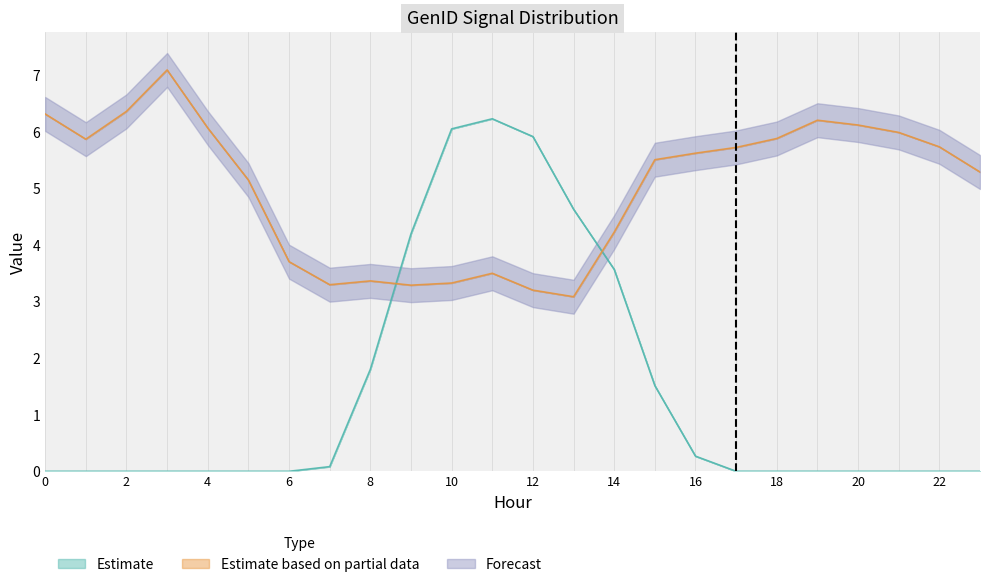

After their last crossing, which series has the higher values: Estimate or Estimate based on partial data?

Estimate based on partial data